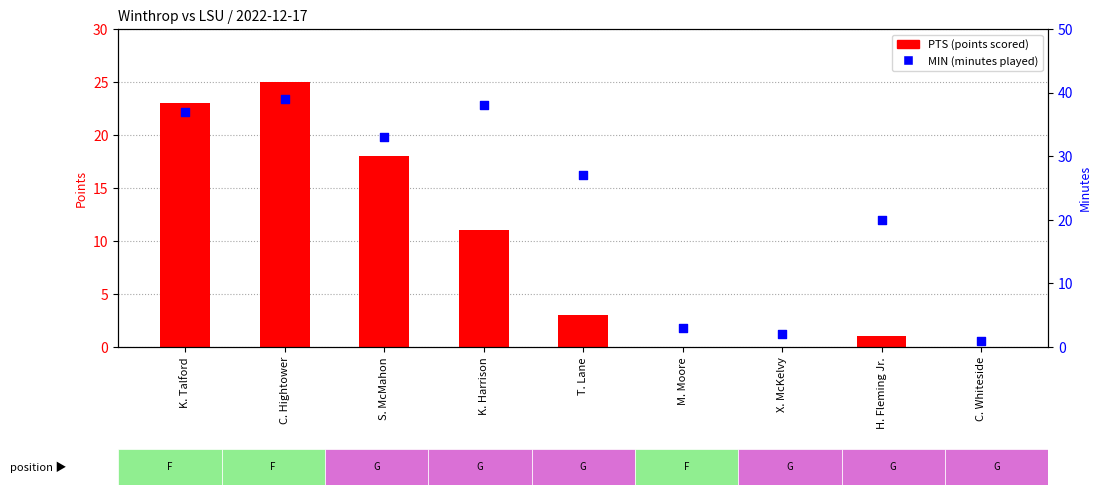

Which series contains the highest Y value?

MIN (minutes played)